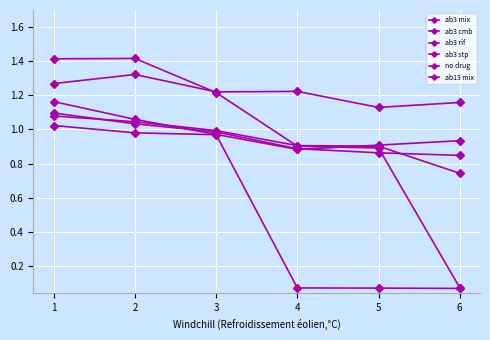

The value of ab13 mix at 6 is 0.1. True or false?

True